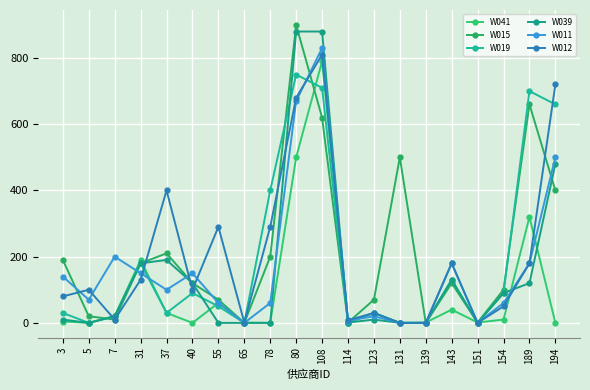

At which label does W039 first exceed 20?

31